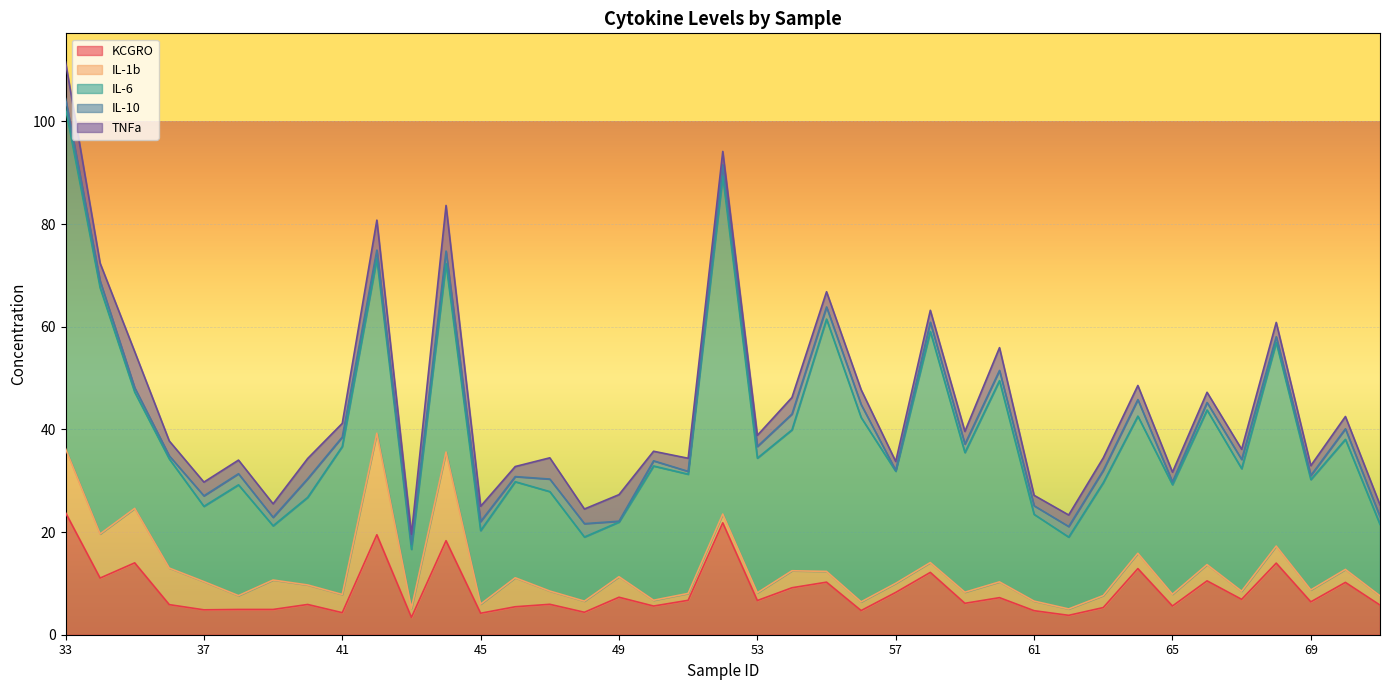

What is the greatest value displayed?

66.3